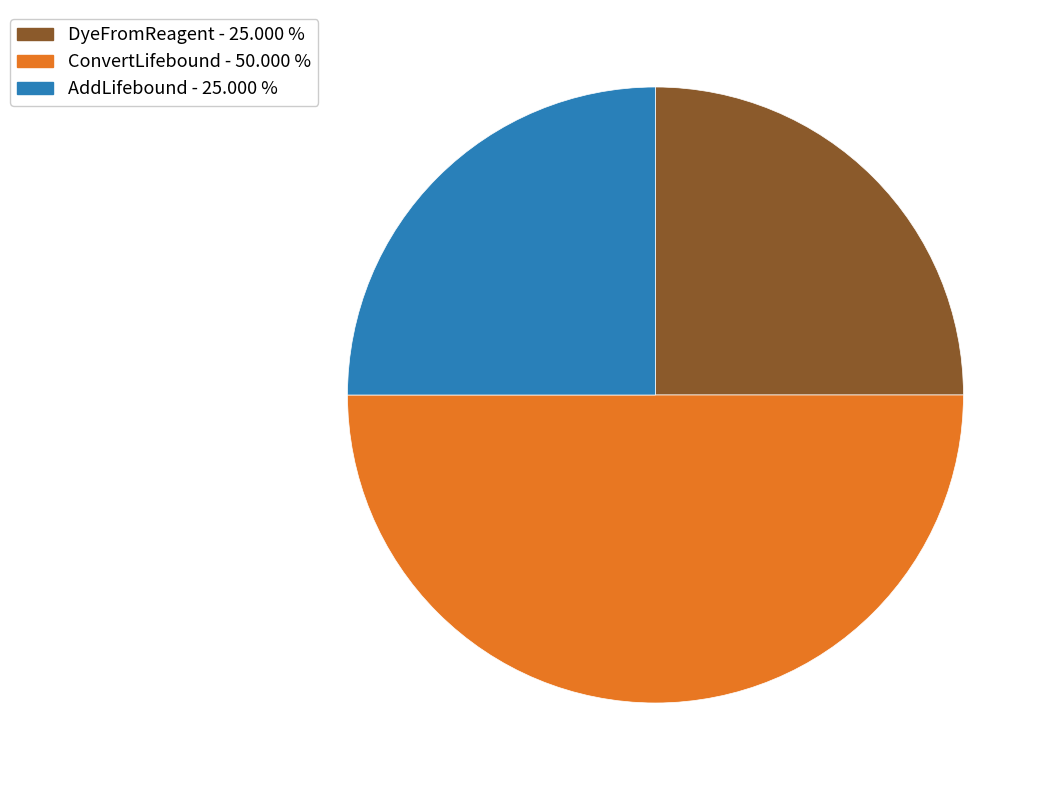

Combined, do ConvertLifebound and AddLifebound account for over 50%?

Yes